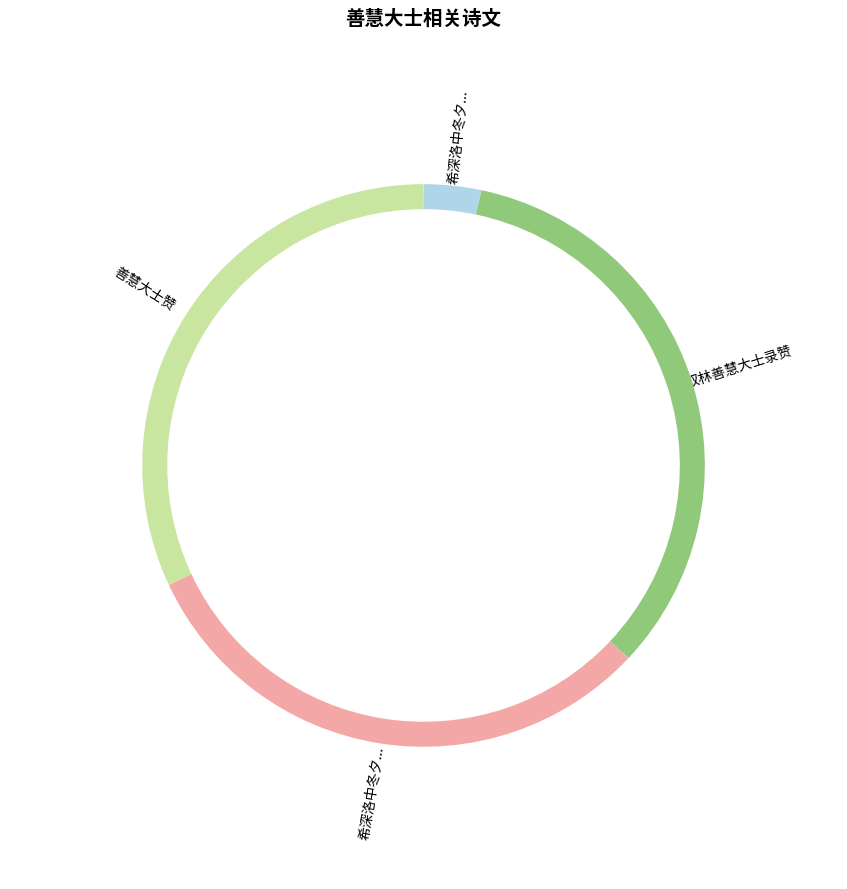

Is the sum of 希深洛中冬夕道话有怀善慧大士因探得江字韵 and 希深洛中冬夕道话有怀善慧大士因探得江字韵联句 greater than half?

No